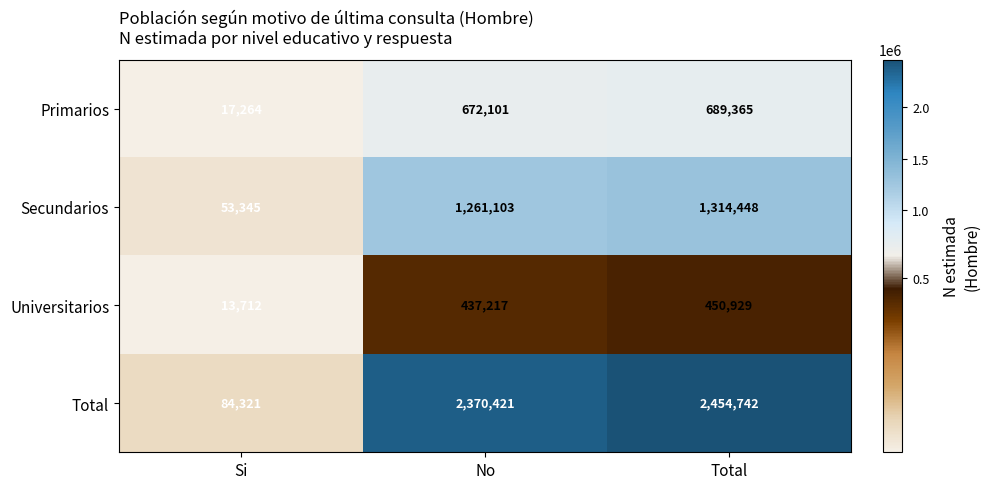

What is the difference between the maximum and second lowest values in the Primarios series?

17264